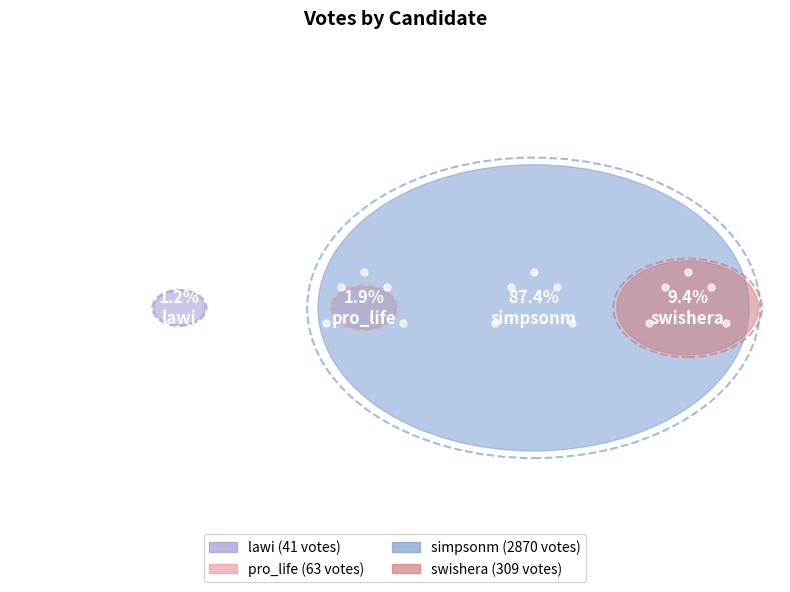

What is the total percentage of pro_life and swishera?

11.3%